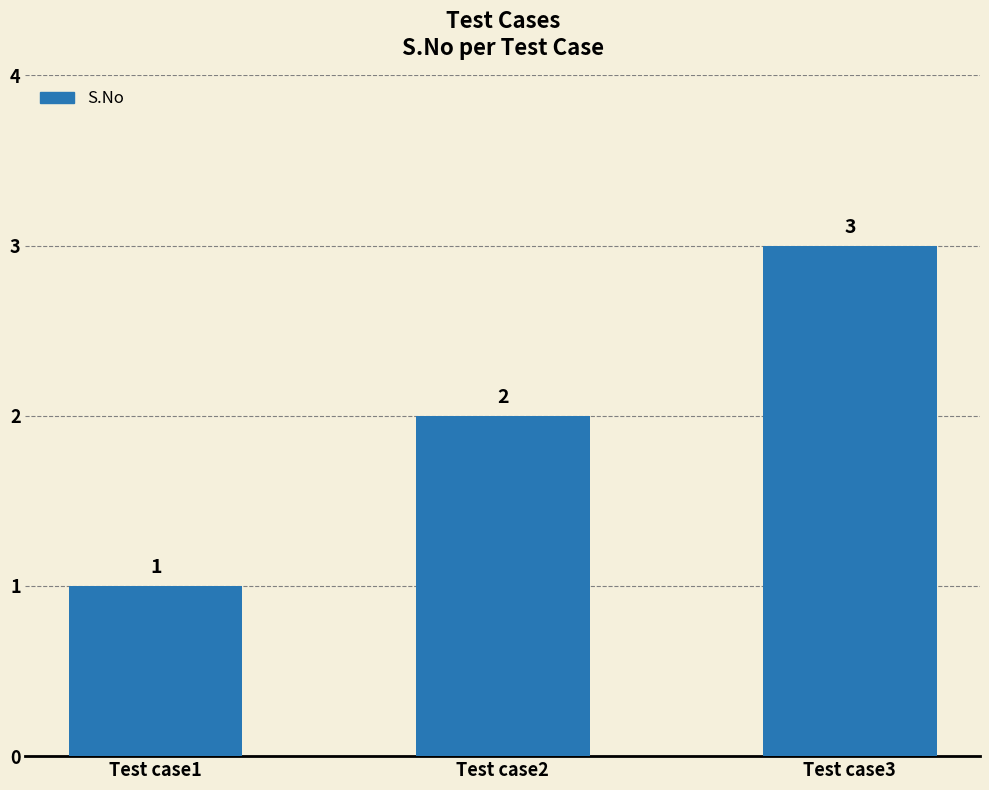

Is it true that the value at Test case3 is 2?

False